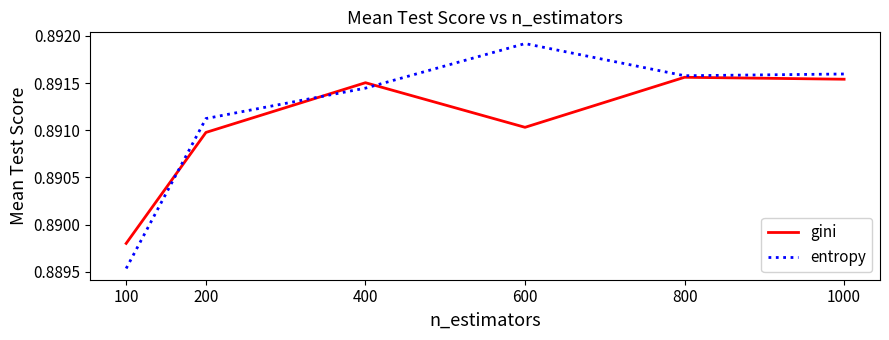

Is it true that entropy equals 1.3 at 100?

False